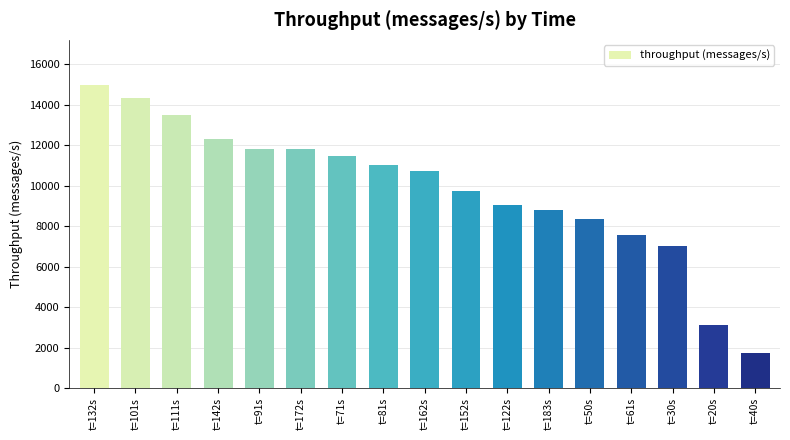

How many values are below 10747?

8